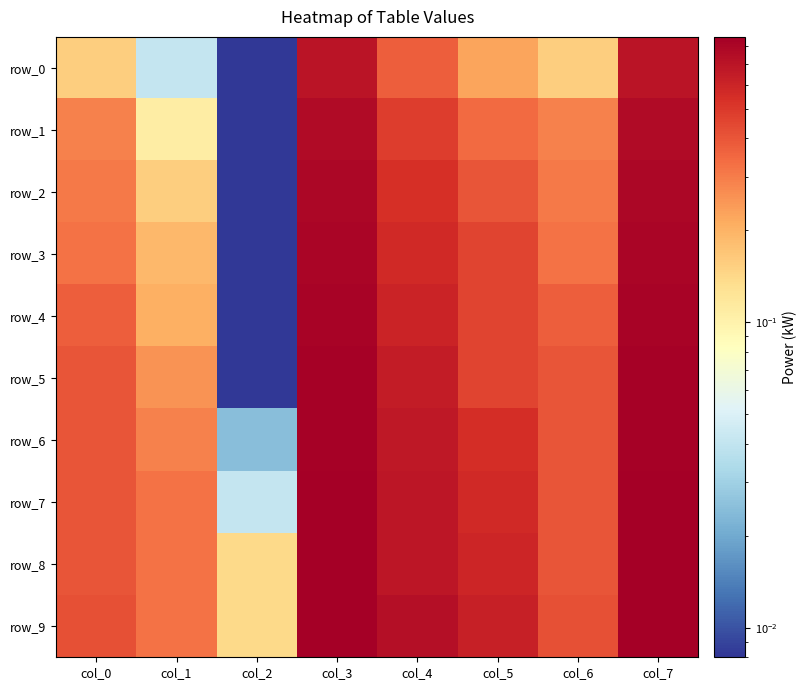

Between col_0 and col_1, which series saw the biggest shift?

row_1